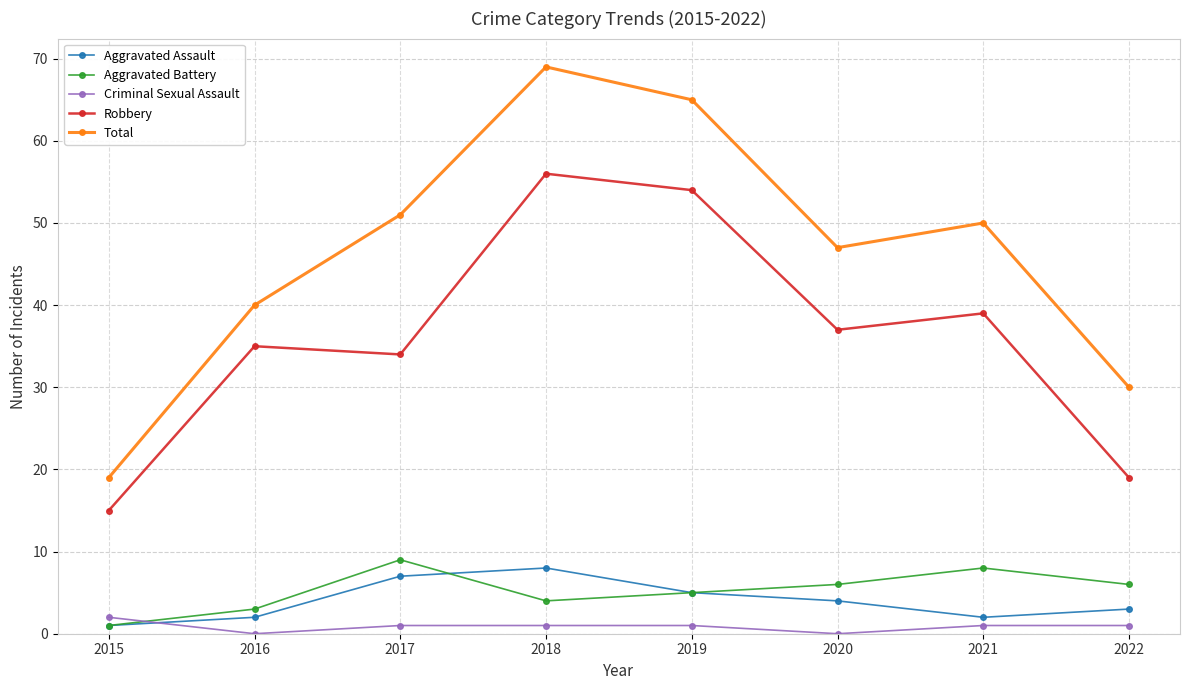

True or false: Aggravated Battery and Robbery intersect in this chart.

False